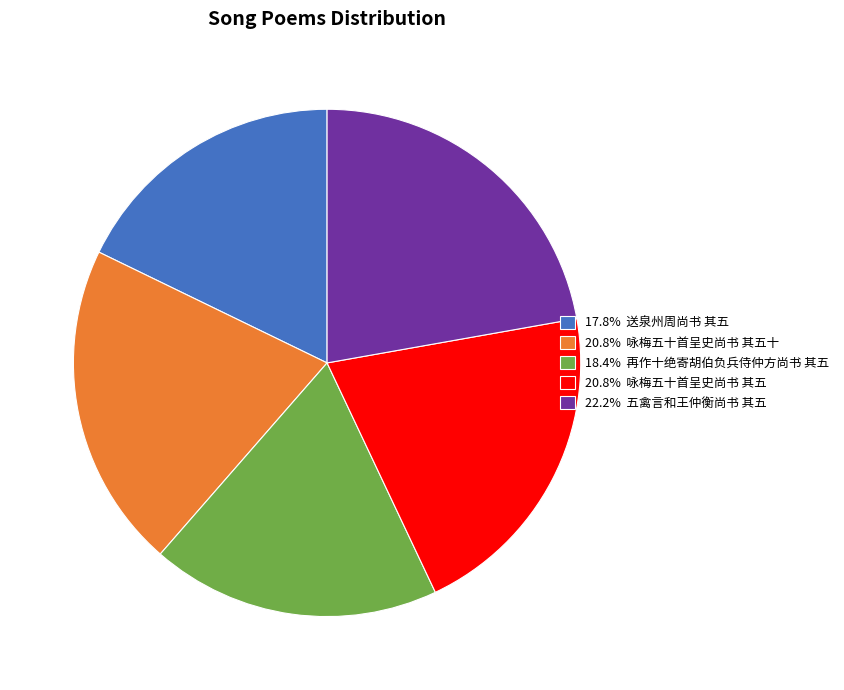

Does any single category account for the majority?

No